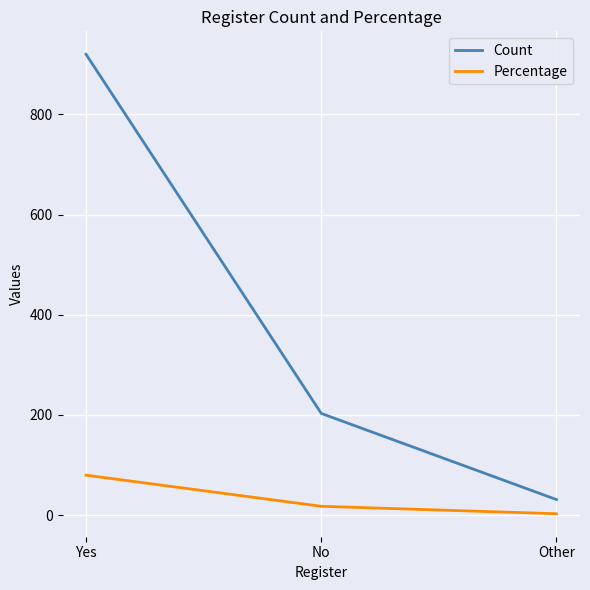

The value of Count at Yes is 1578.3. True or false?

False